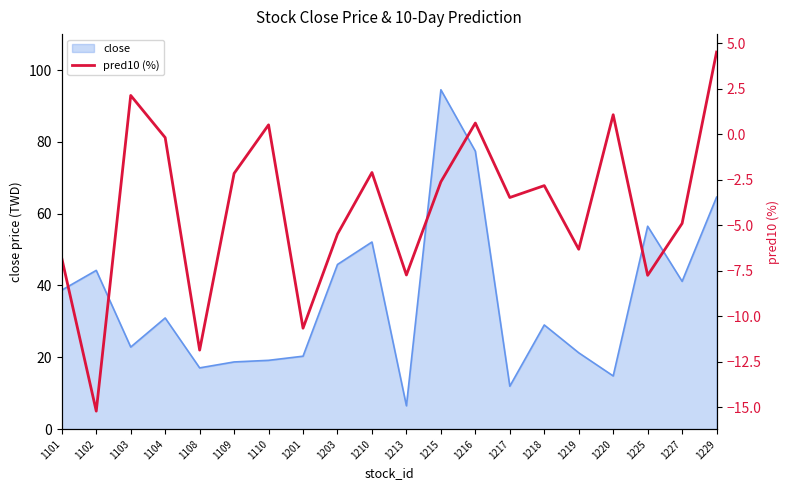

At which label is close closest to 50?

1210